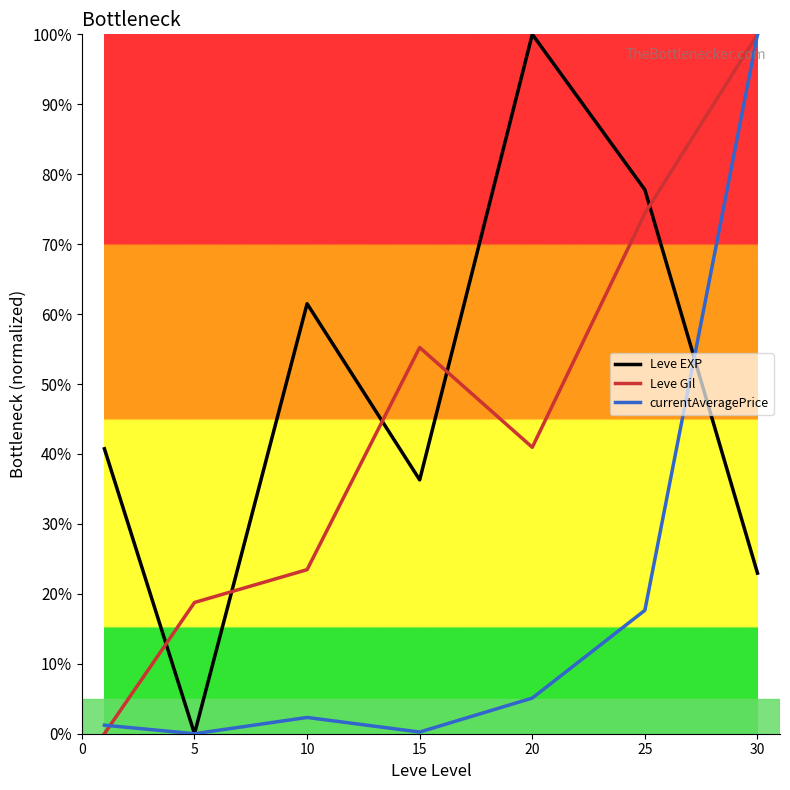

True or false: currentAveragePrice and Leve EXP cross at least once.

True